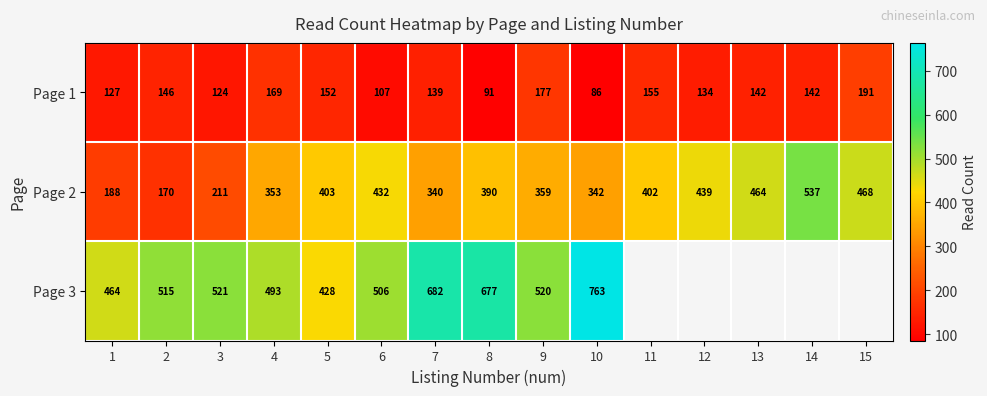

What is the highest value of the Page 2 series?

537